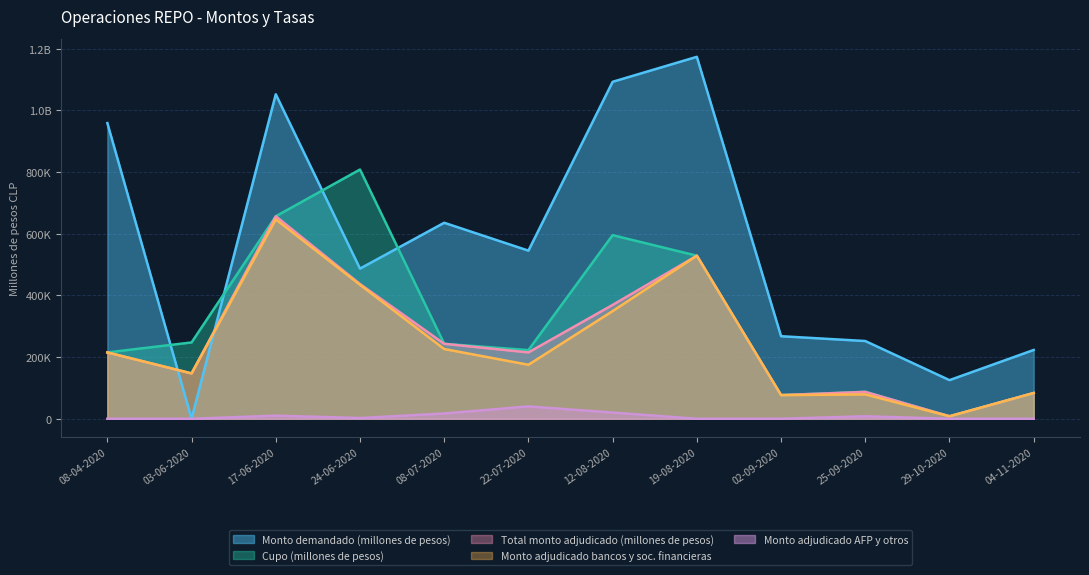

True or false: Monto demandado (millones de pesos) and Monto adjudicado AFP y otros cross at least once.

False